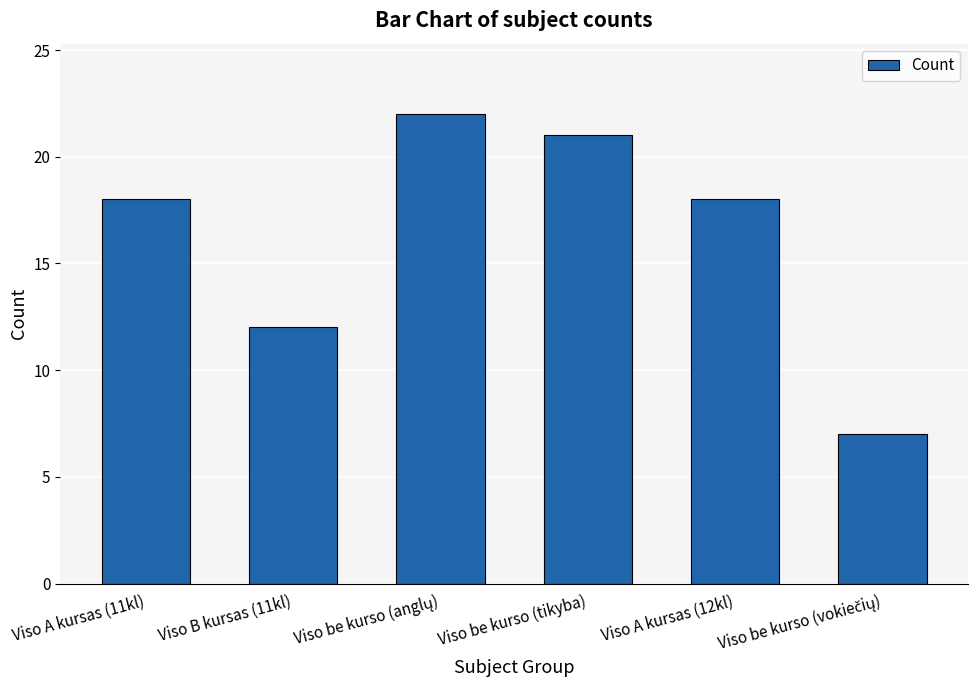

What is the minimum value shown in the chart?

7